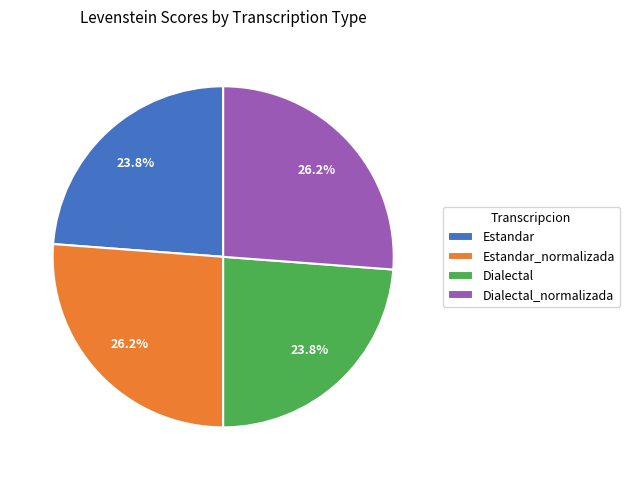

How much of the chart is everything except Estandar?

76.2%